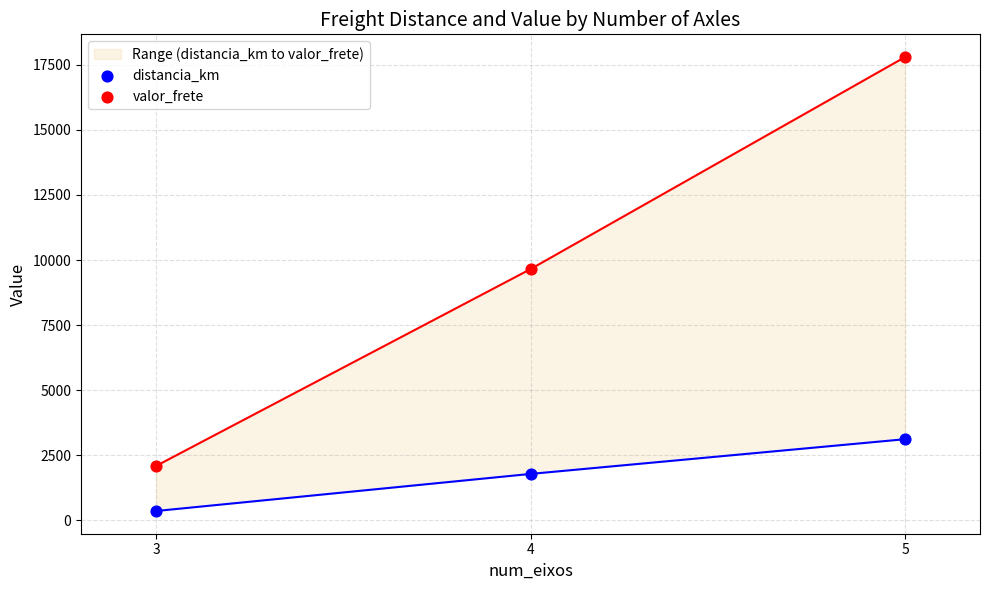

Which series has the largest total across all categories?

valor_frete